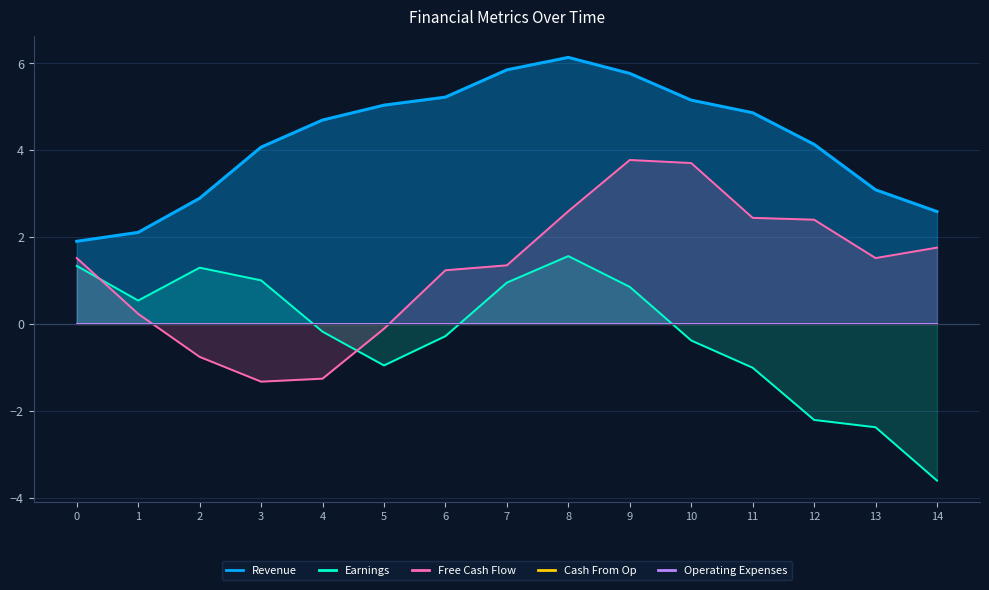

Which category has the lowest value across all series?

14